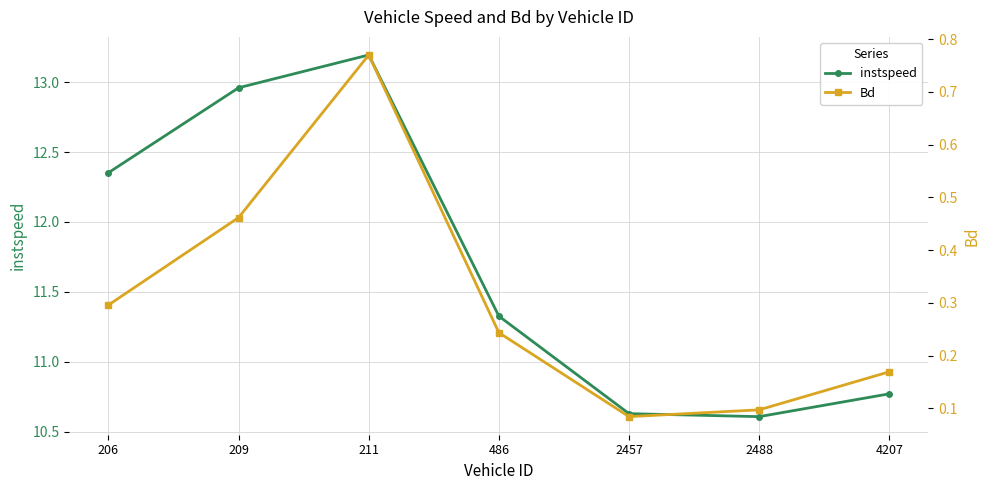

Which series changed the most between 211 and 486?

instspeed